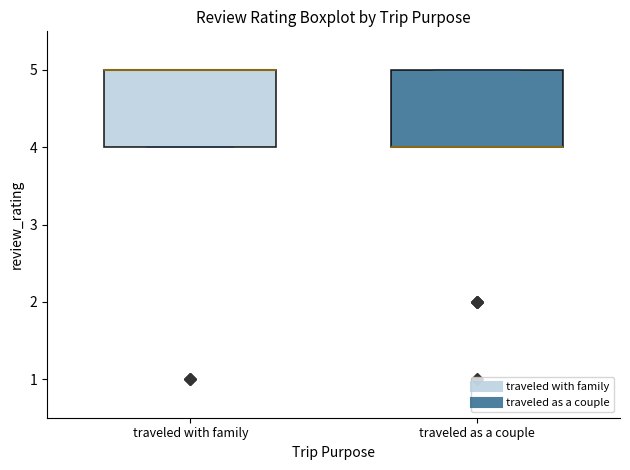

Where is the upper edge of the box for traveled as a couple on the y-axis? The values are not printed on the chart, so give them approximately, as read against the axis.

5